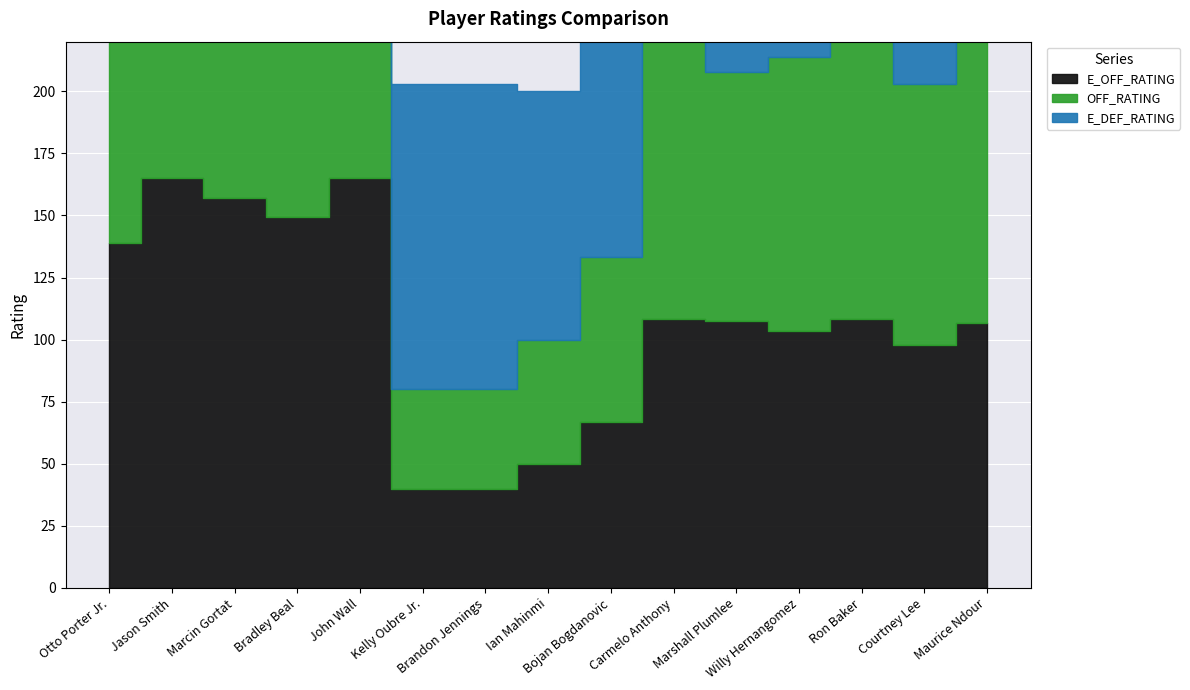

What are all the series names shown in the legend?

E_OFF_RATING, OFF_RATING, E_DEF_RATING